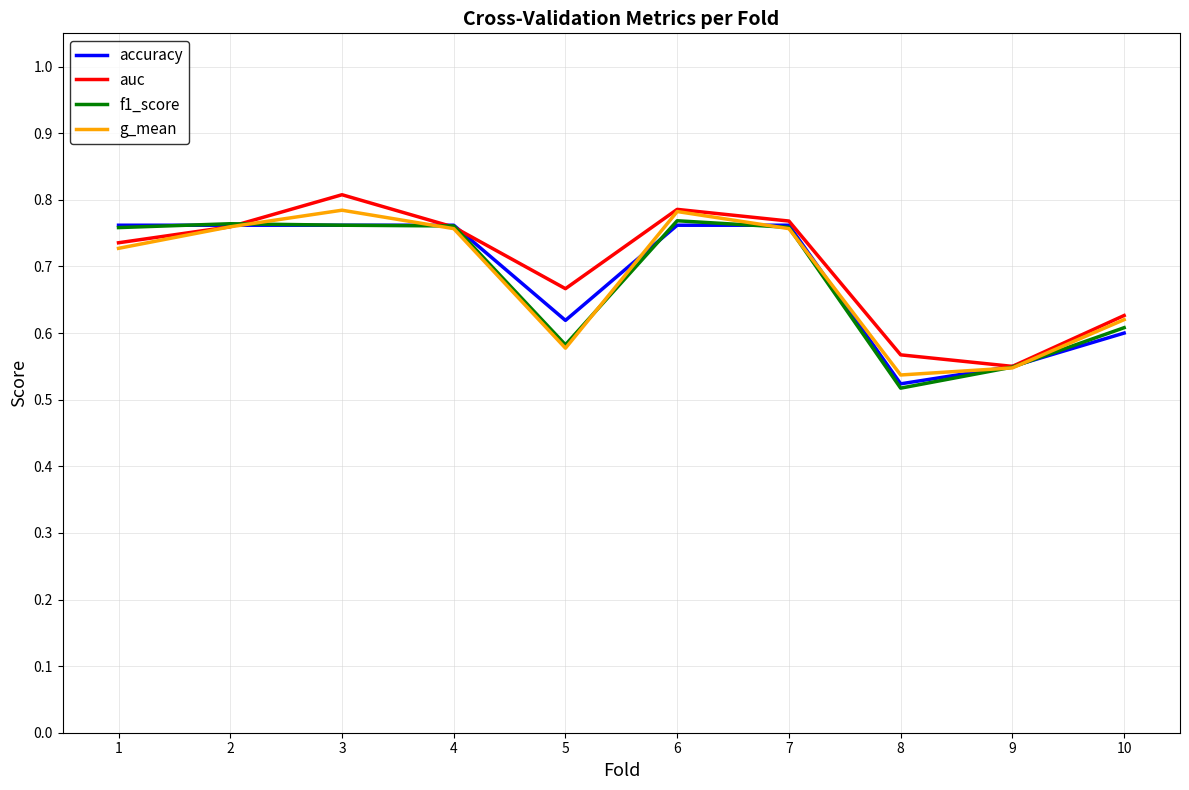

True or false: g_mean and f1_score cross at least once.

True